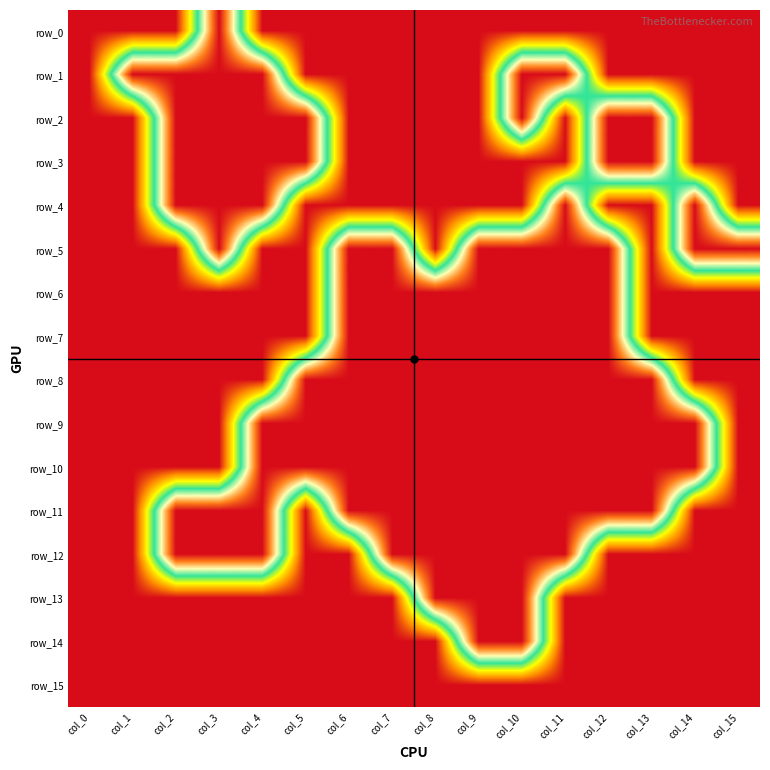

What is the greatest value displayed?

1